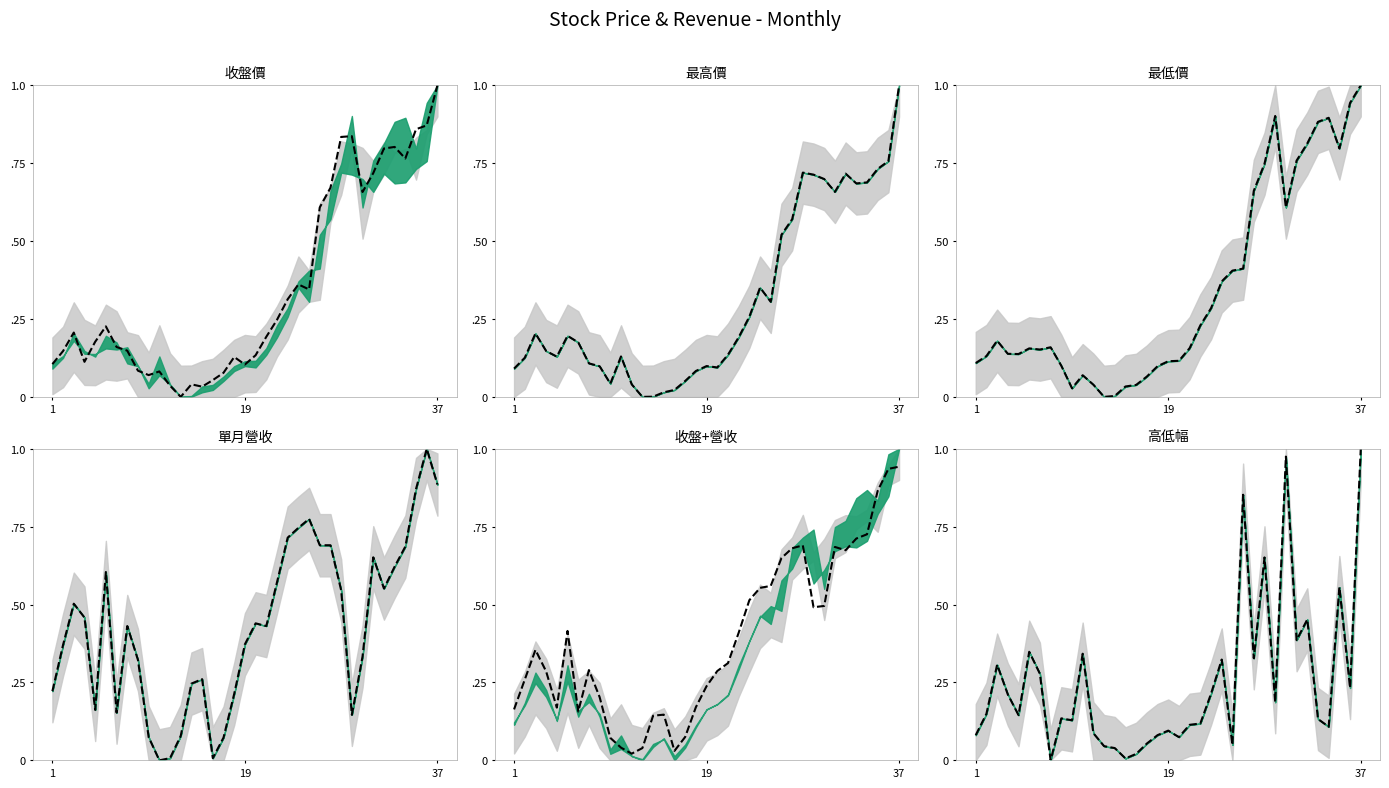

How many data points are above 0?

36